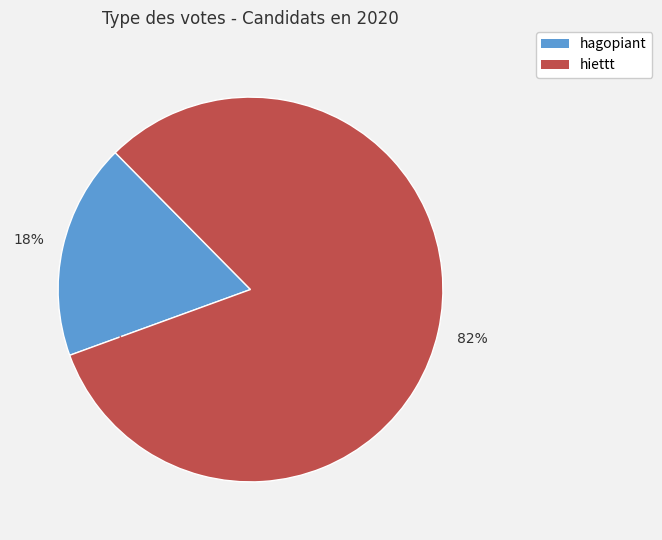

Is it true that hiettt is 82% of the pie?

True